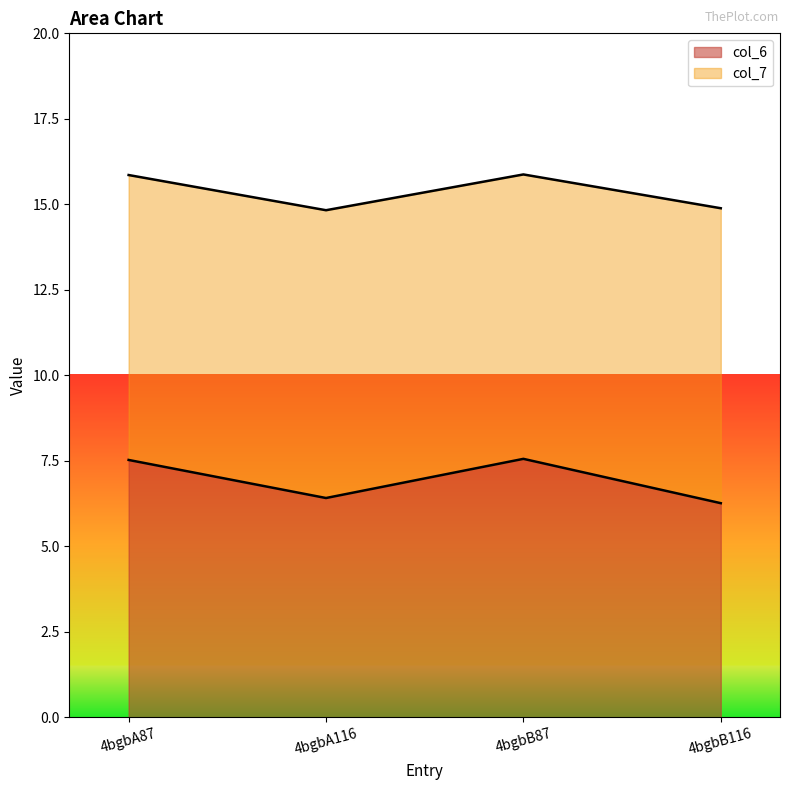

What is the sum of the col_6 values at 4bgbB87 and 4bgbA87?

15.1